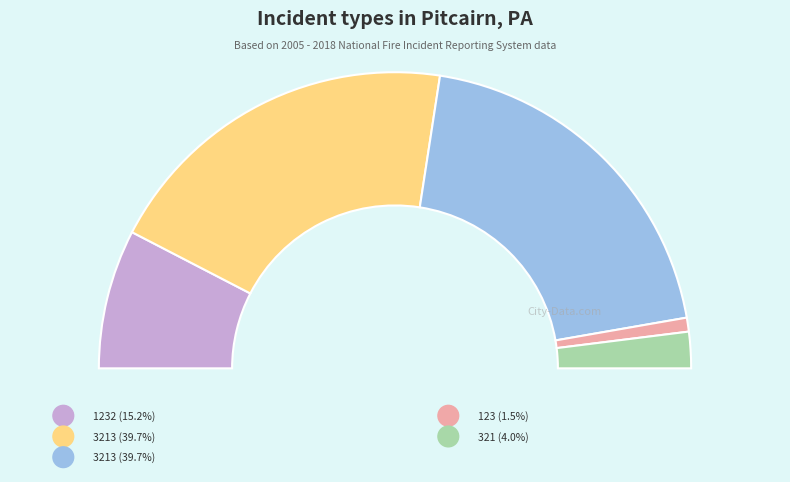

To the nearest percent, what is the average slice percentage?

20%